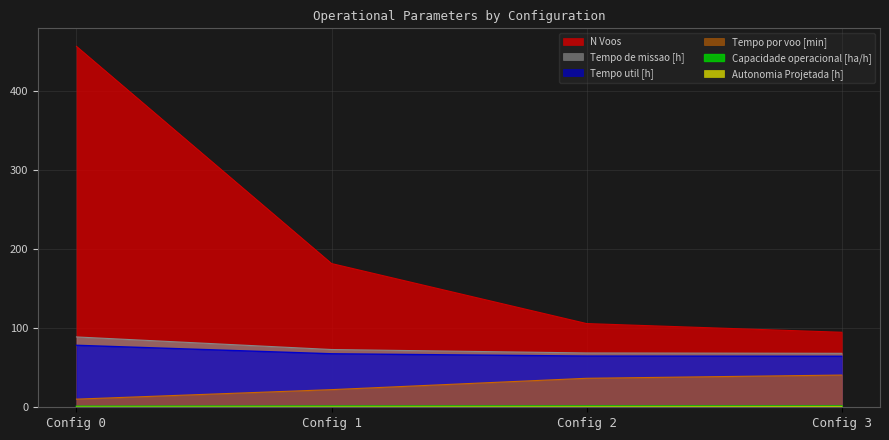

What is the total value across all series at Config 2?

278.4